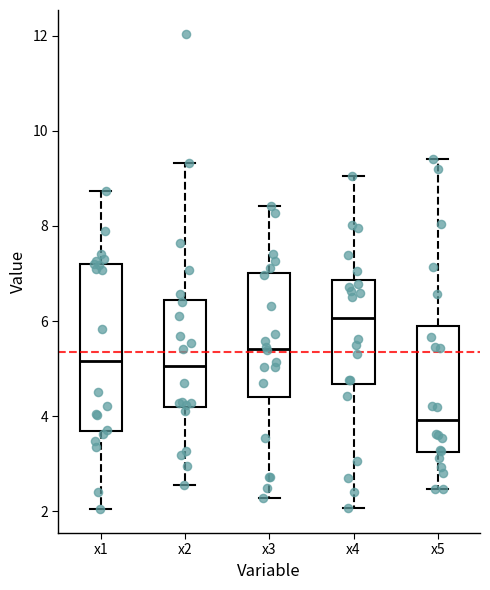

Where is the lower edge of the box for x4 on the y-axis? The values are not printed on the chart, so give them approximately, as read against the axis.

4.6